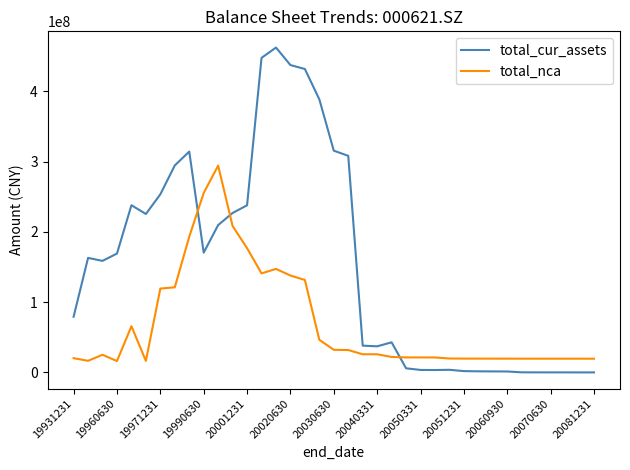

True or false: total_nca and total_cur_assets cross at least once.

True